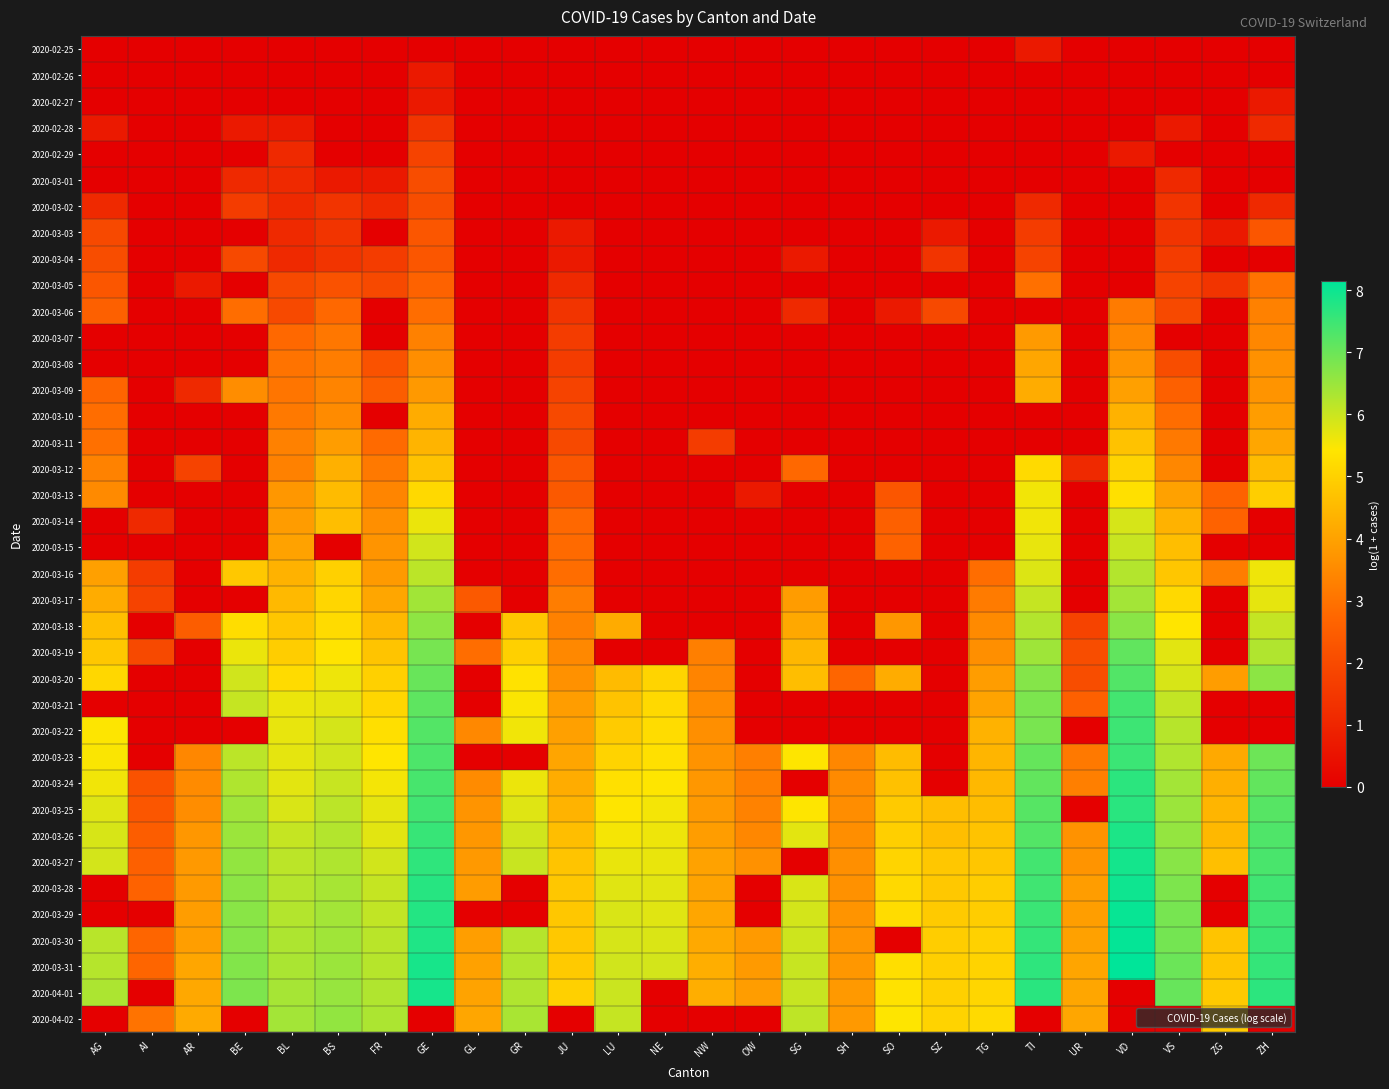

At which category does the chart reach its peak across all series?

VD